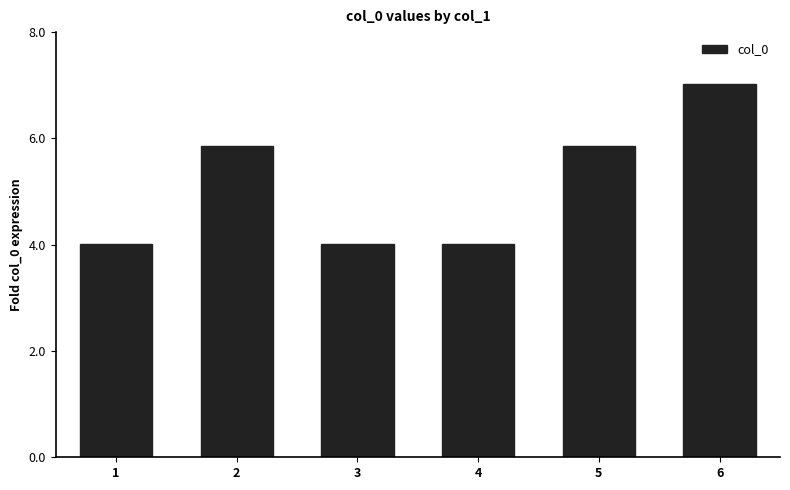

Which has a higher value, 6 or 3?

6